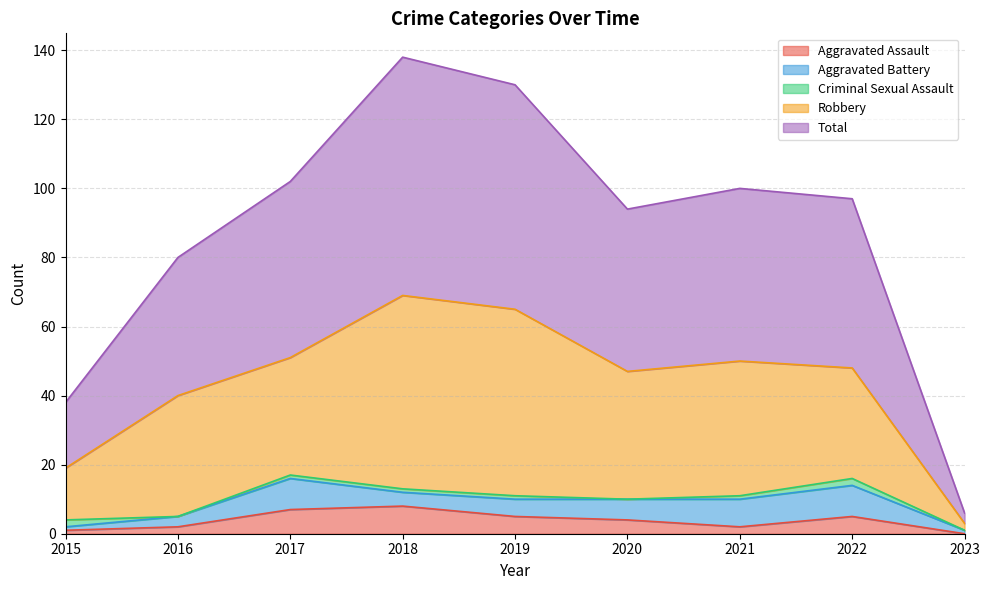

Count the number of categories in the chart.

9